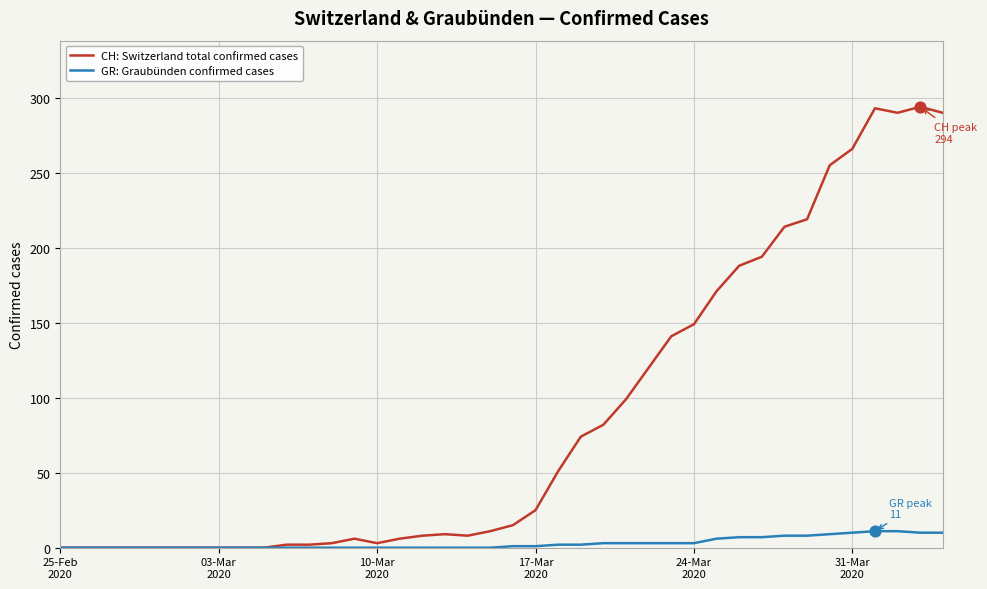

Rank the series by their maximum value, from lowest to highest.

GR: Graubünden confirmed cases, CH: Switzerland total confirmed cases